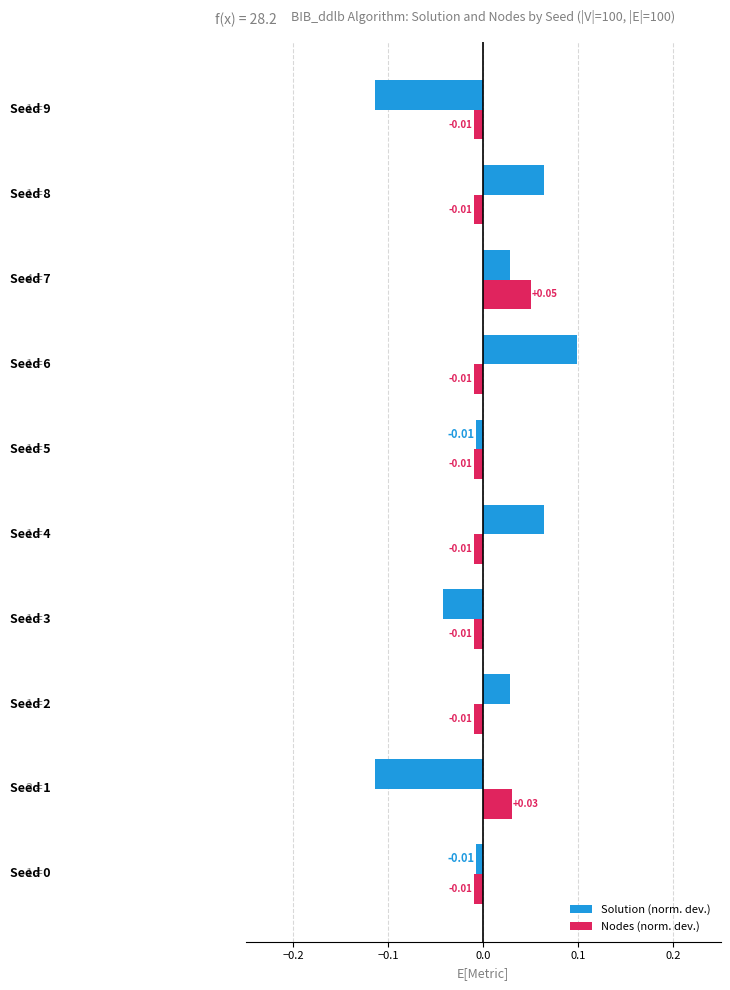

Which series has the widest spread of values?

Solution (norm. dev.)